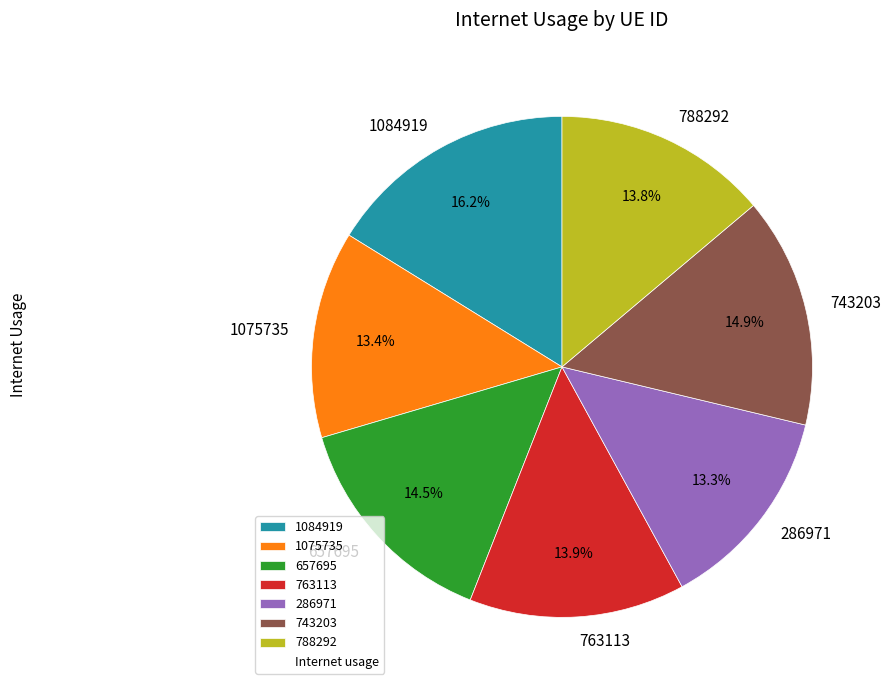

Is it true that 286971 is 13% of the pie?

True